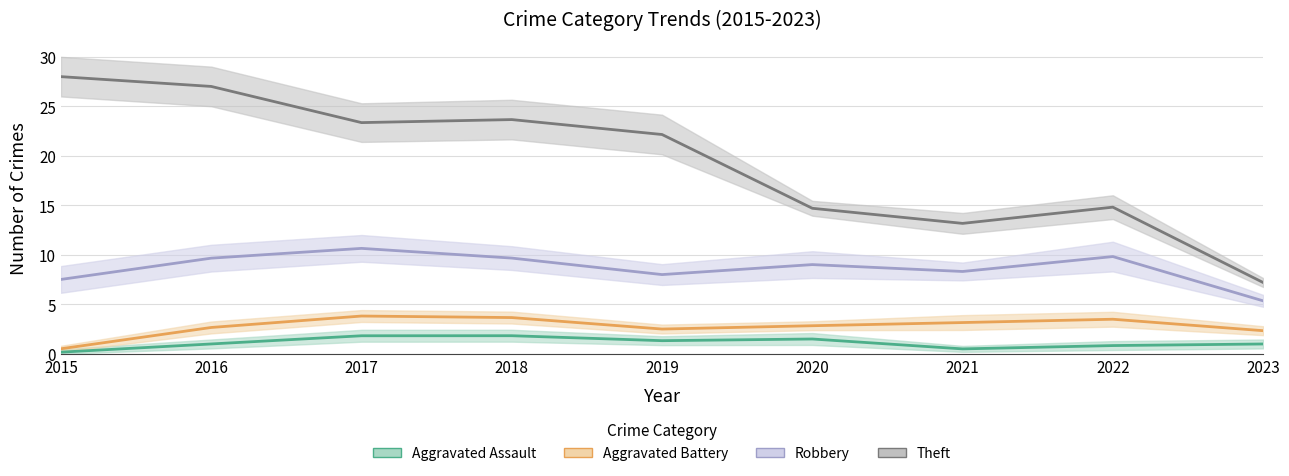

Rank the series by their maximum value, from lowest to highest.

Aggravated Assault, Aggravated Battery, Robbery, Theft